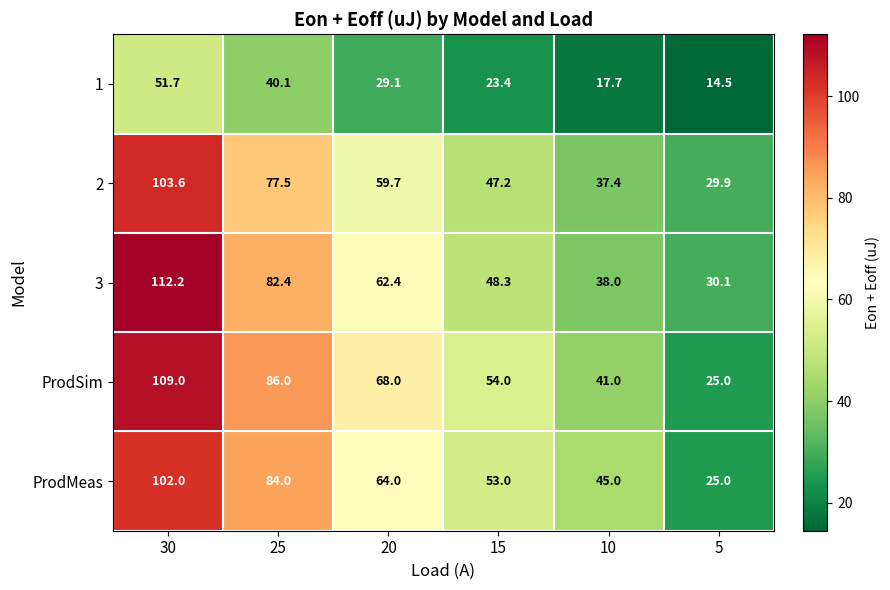

Is it true that 3 equals 82.4 at 25?

True